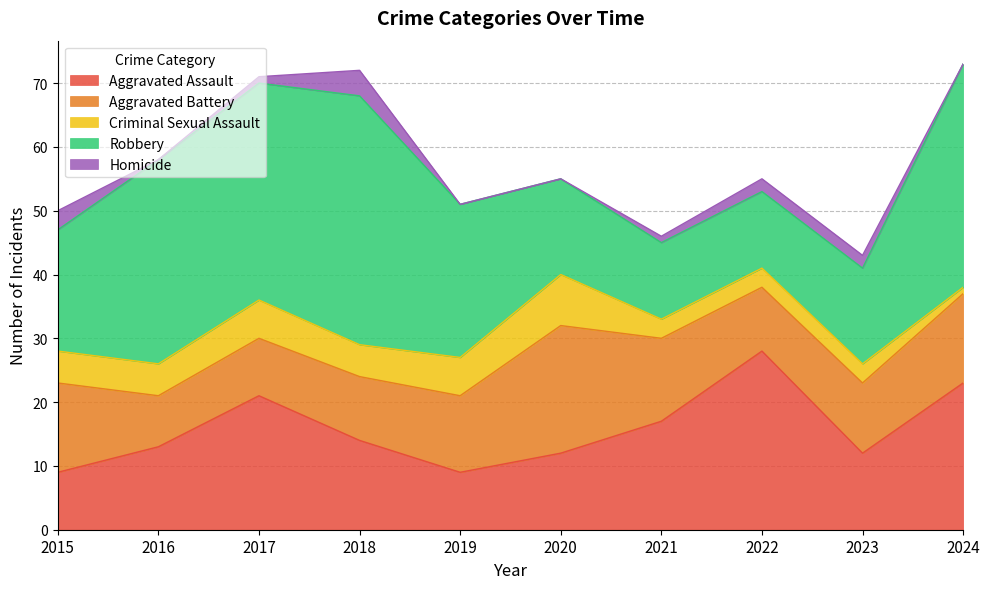

What are all the series names shown in the legend?

Aggravated Assault, Aggravated Battery, Criminal Sexual Assault, Robbery, Homicide